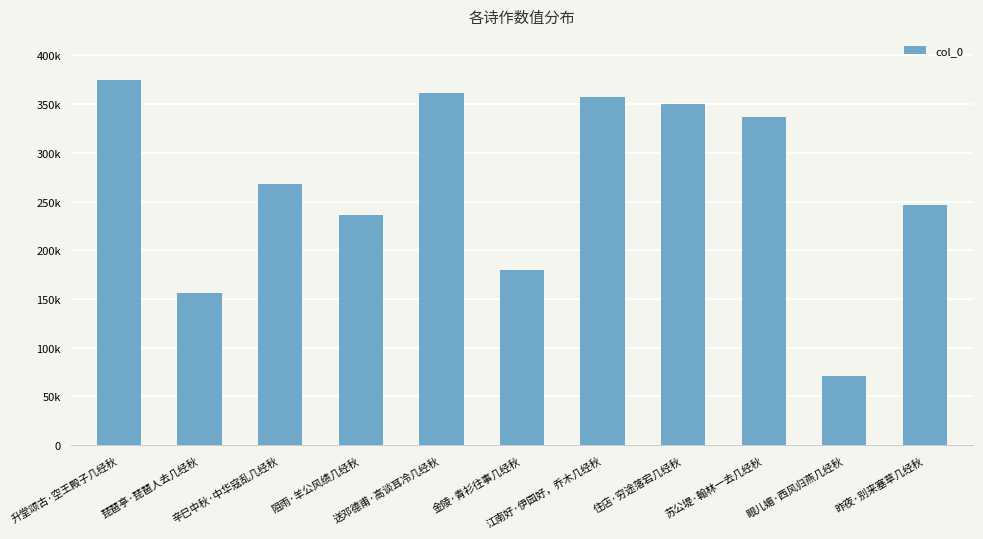

Are the bars horizontal?

No